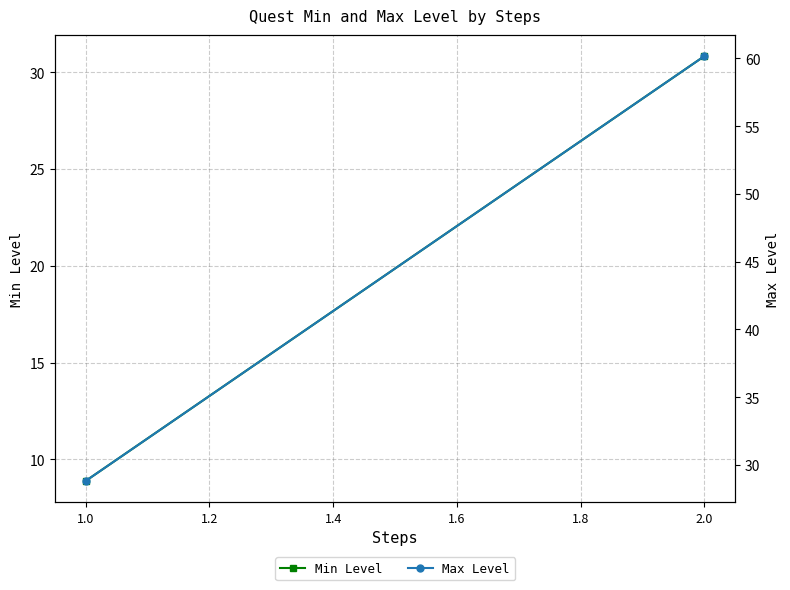

Between 1.0 and 2.0, which series saw the biggest shift?

Max Level